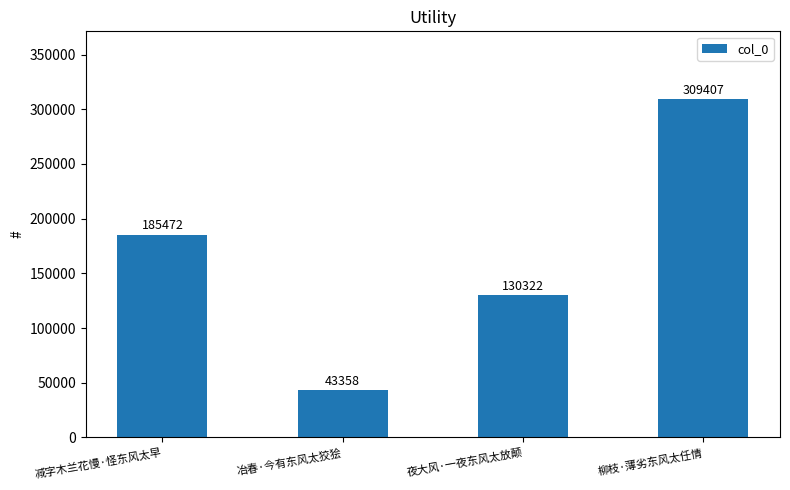

Read the value at 冶春·今有东风太狡狯.

43358